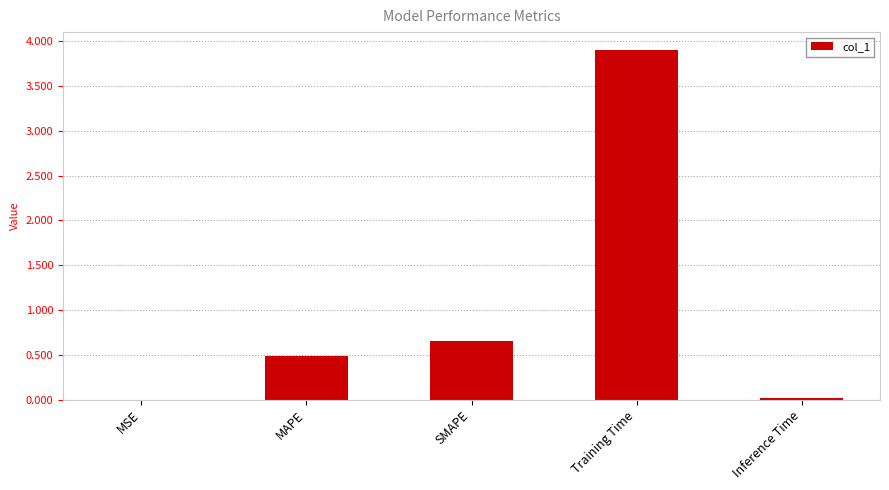

Between Inference Time and SMAPE, which is larger?

SMAPE